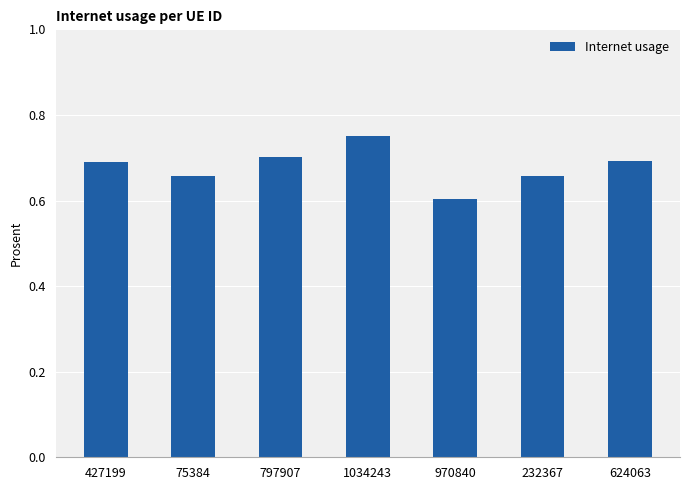

Which has a higher value, 970840 or 624063?

624063